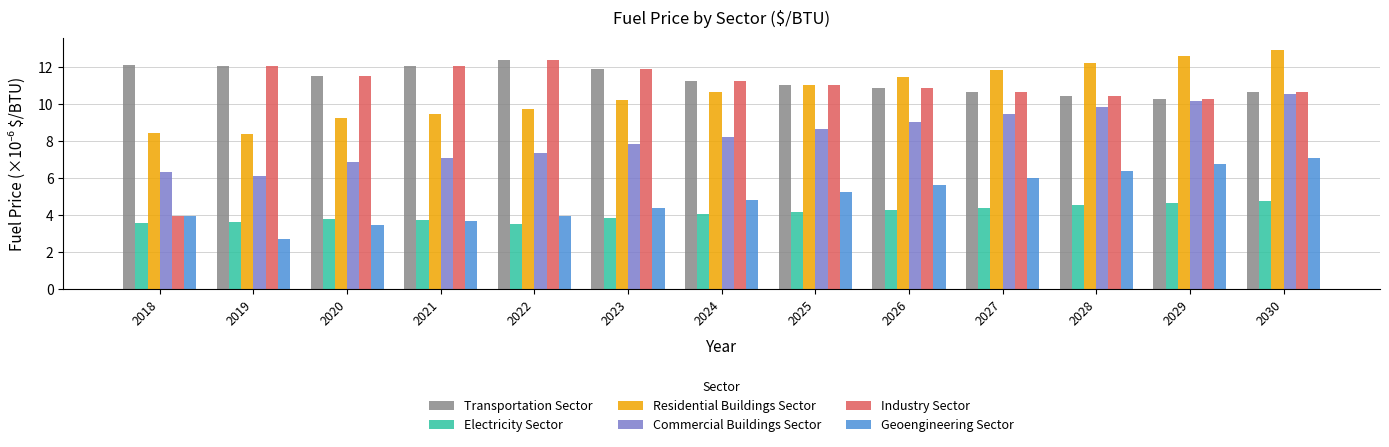

Between 2024 and 2030, which series saw the biggest shift?

Residential Buildings Sector